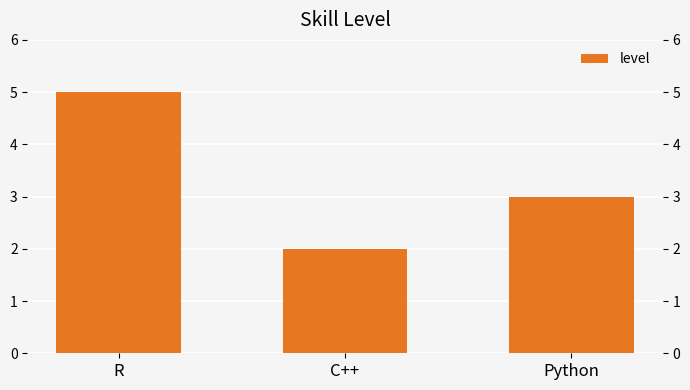

Reading left to right, list all the values displayed in this chart.

5	2	3